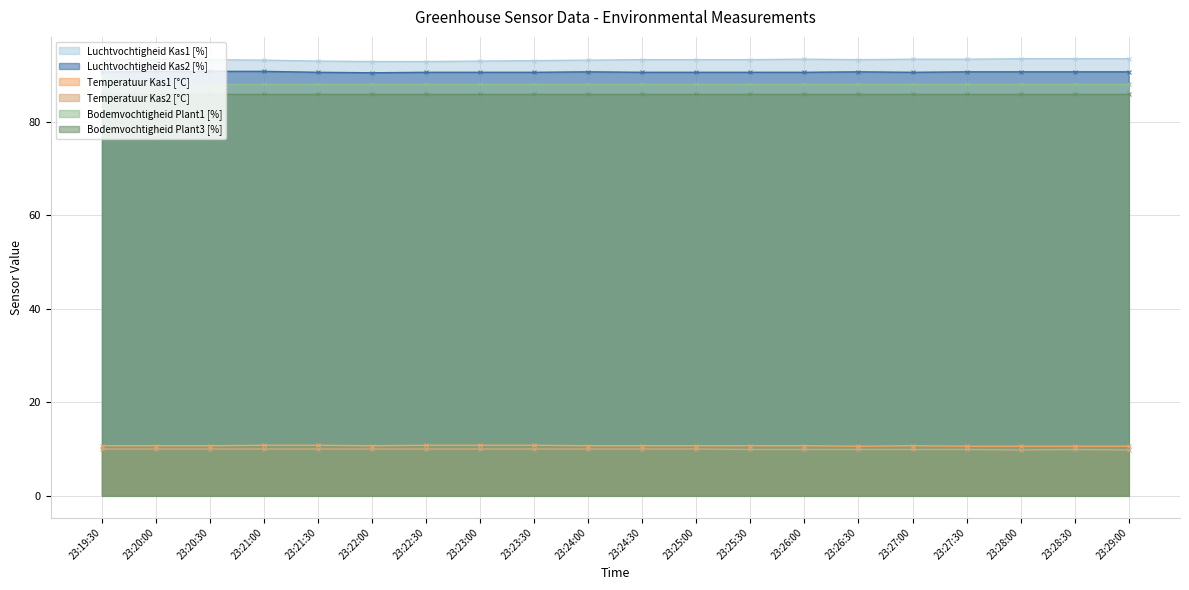

What is the difference between the Temperatuur Kas2 [°C] values at 23:29:00 and 23:24:30?

0.2